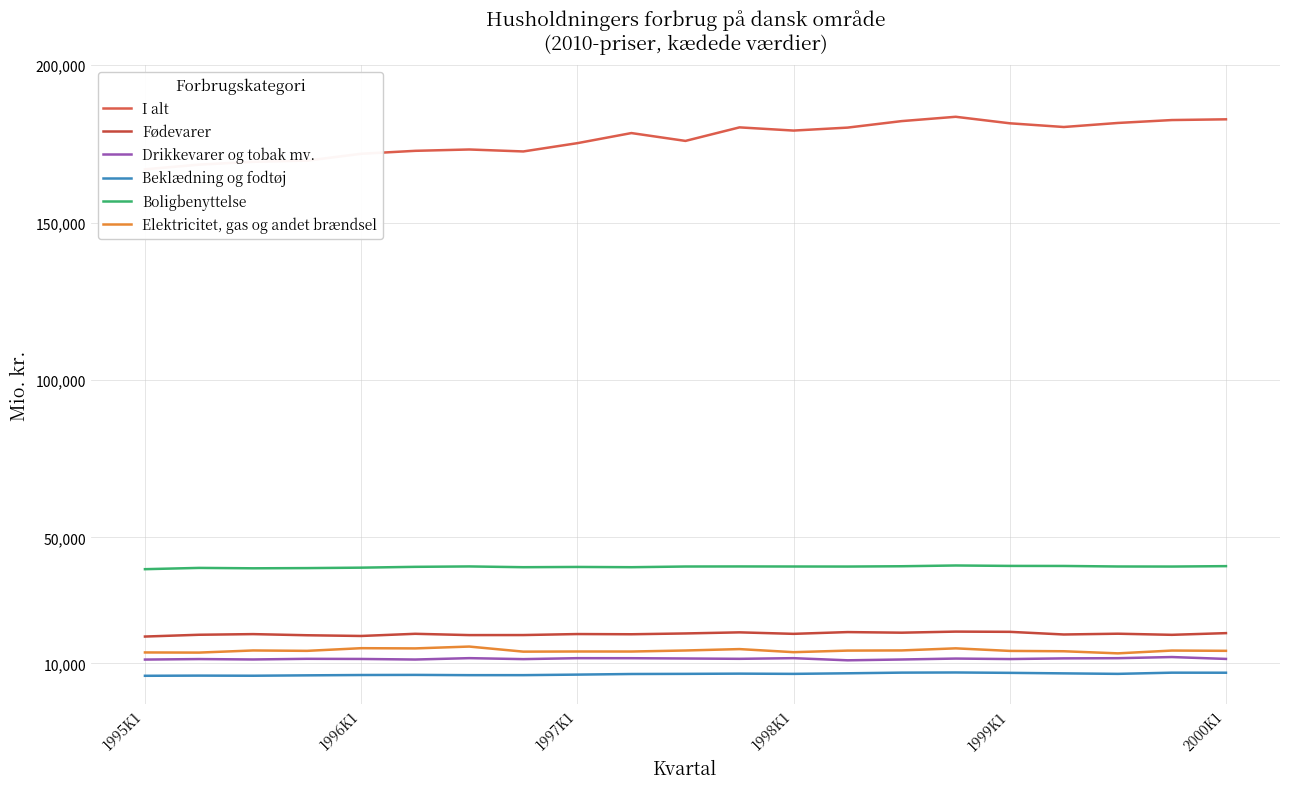

What is the spread (max minus min) of values at 11?

173532